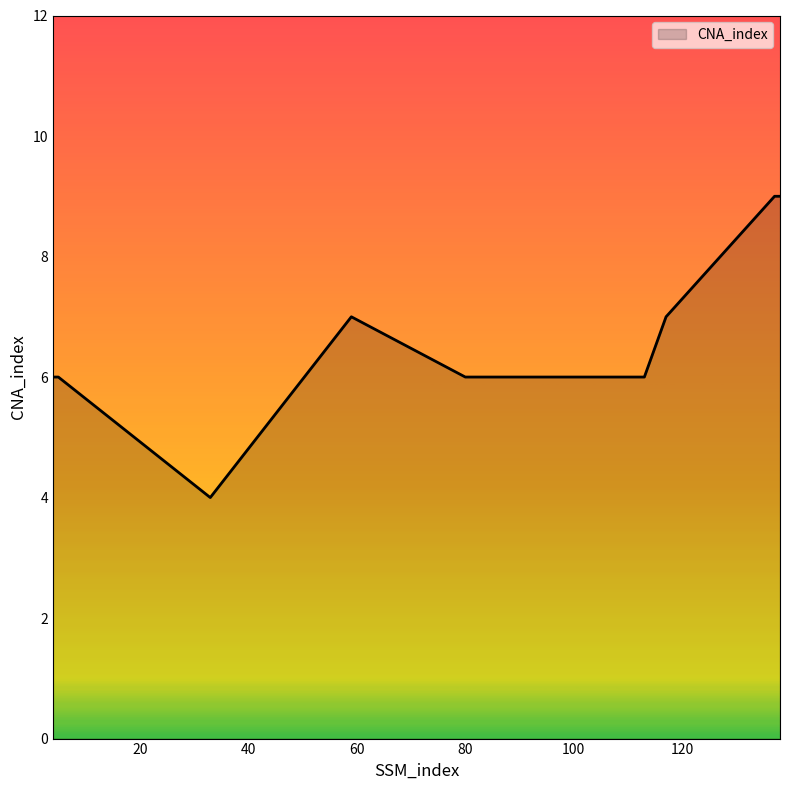

What is the greatest value displayed?

9